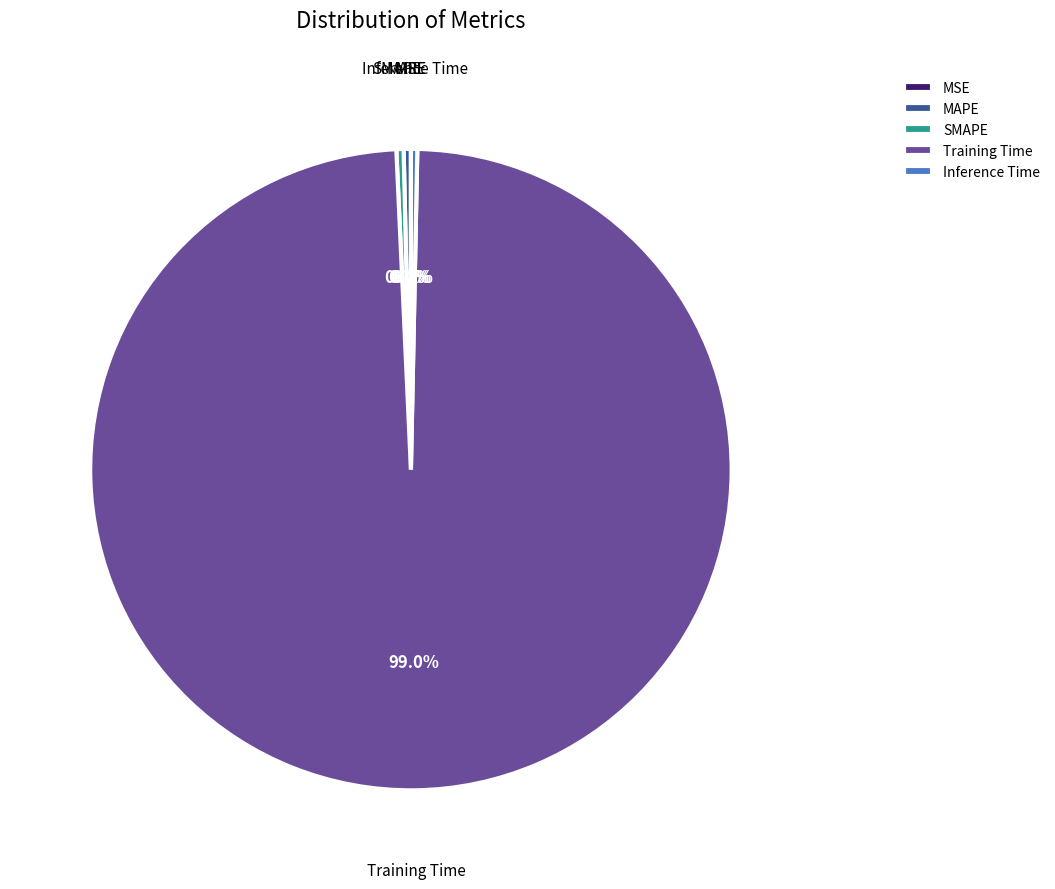

Which slice is the largest?

Training Time